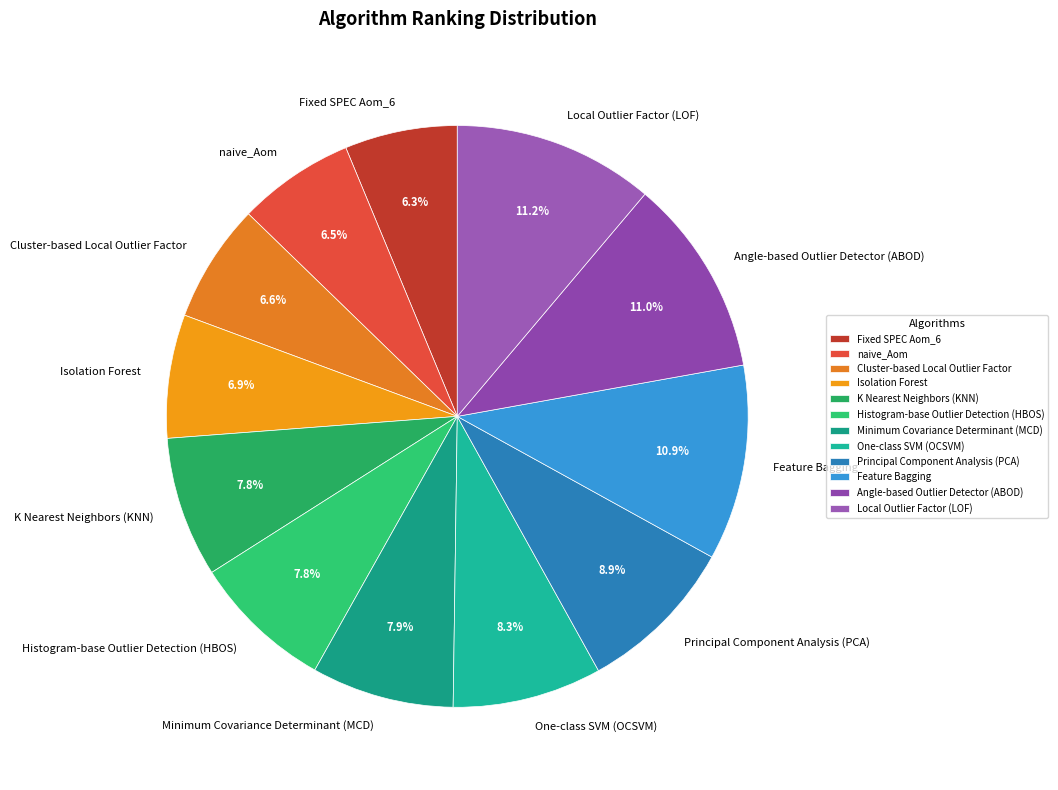

Combined, do Histogram-base Outlier Detection (HBOS) and K Nearest Neighbors (KNN) account for over 50%?

No